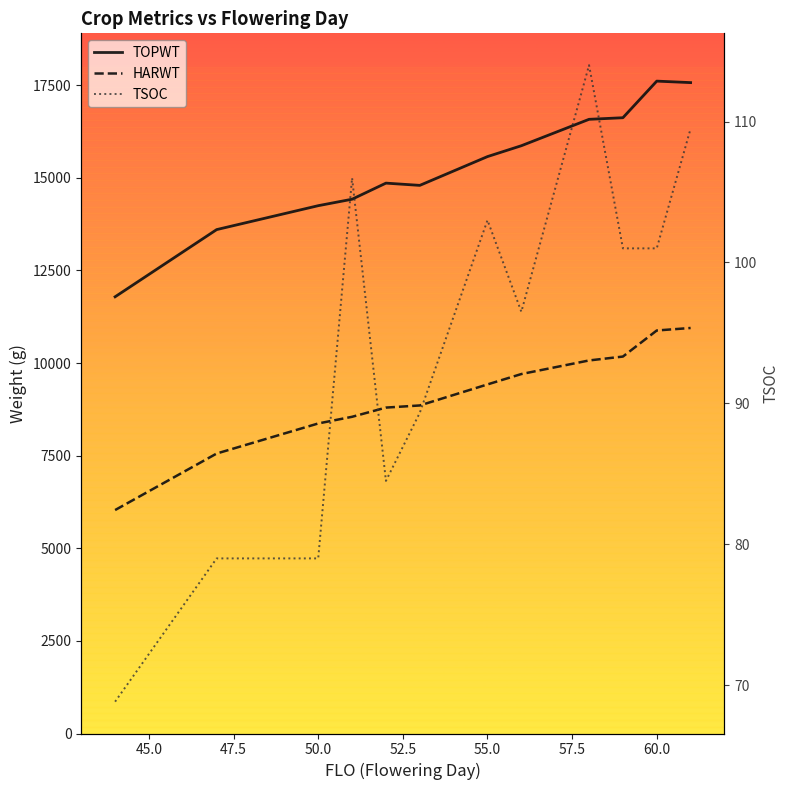

What is the difference between the maximum and minimum values in the HARWT series?

4914.5